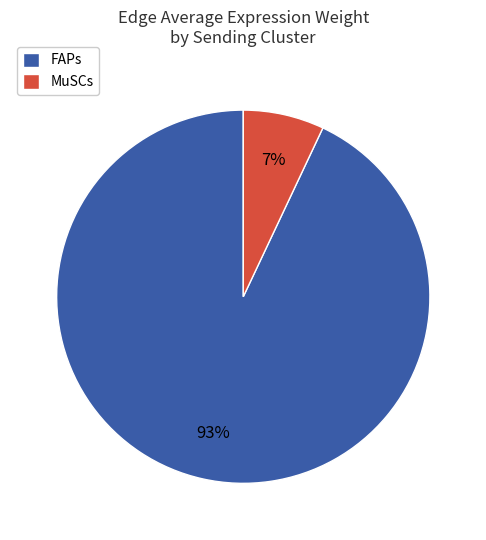

Do MuSCs and FAPs together represent more than half of the pie?

Yes